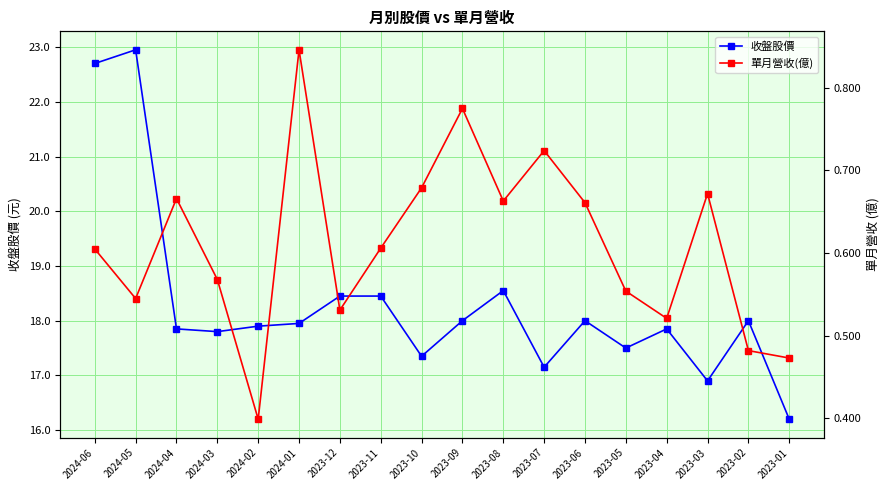

What is the maximum value for 收盤股價?

22.9